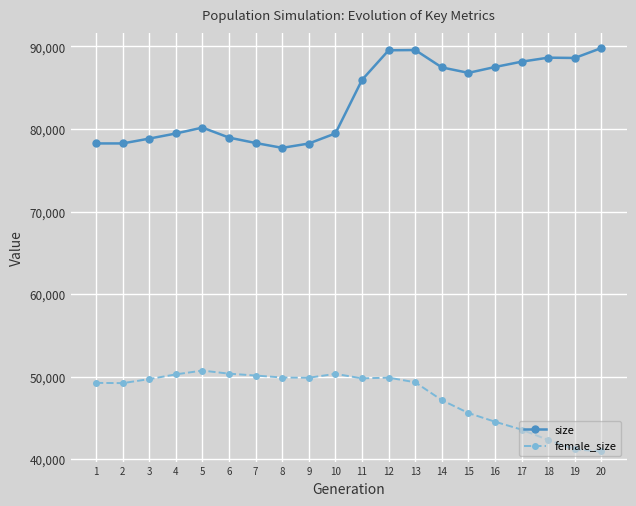

True or false: size and female_size intersect in this chart.

False